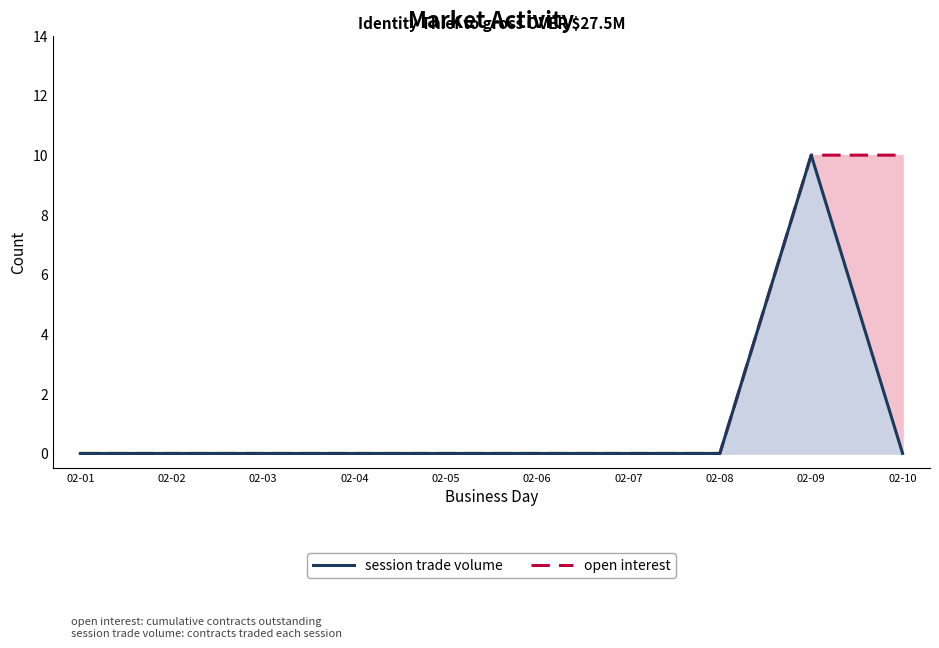

At how many categories does at least one series exceed 9?

2